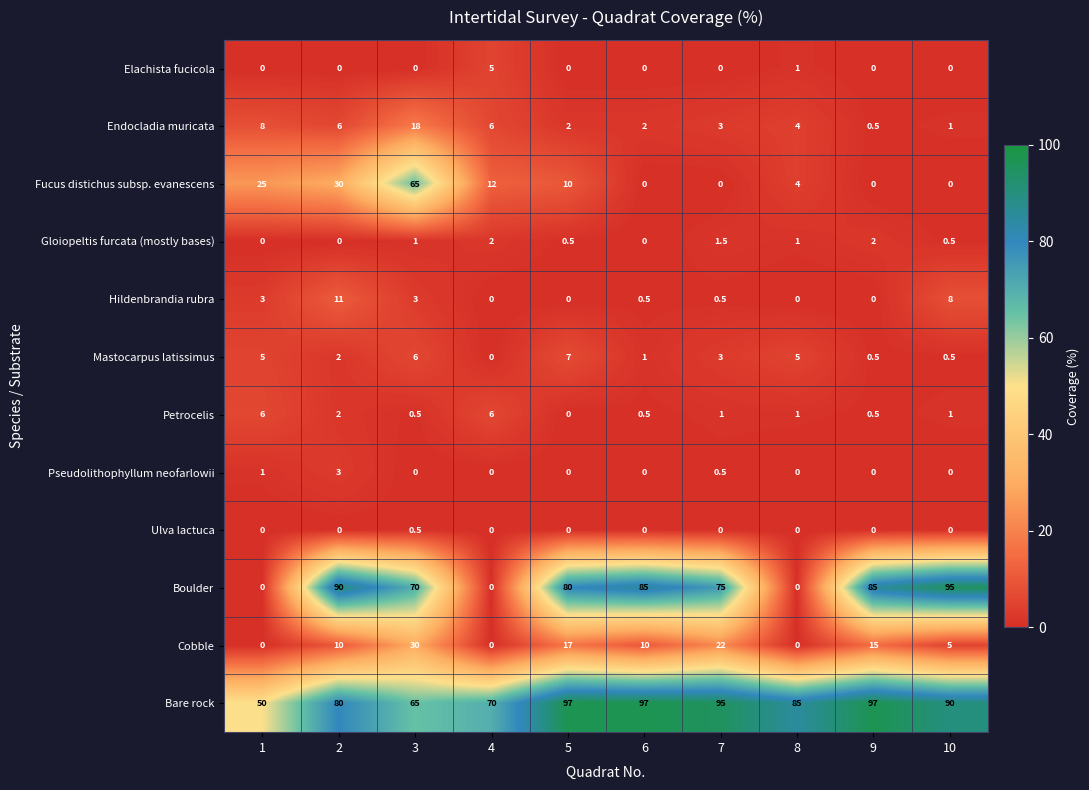

Is the value of Mastocarpus latissimus at 1 greater than the value of Petrocelis at 1?

No